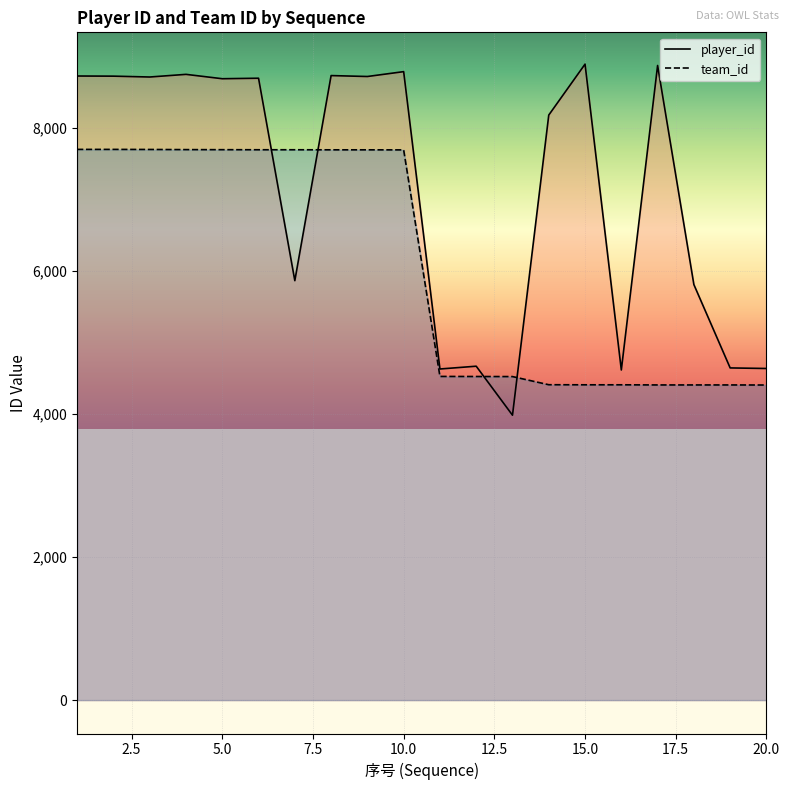

Is the value of player_id at 14 greater than the value of team_id at 2?

Yes